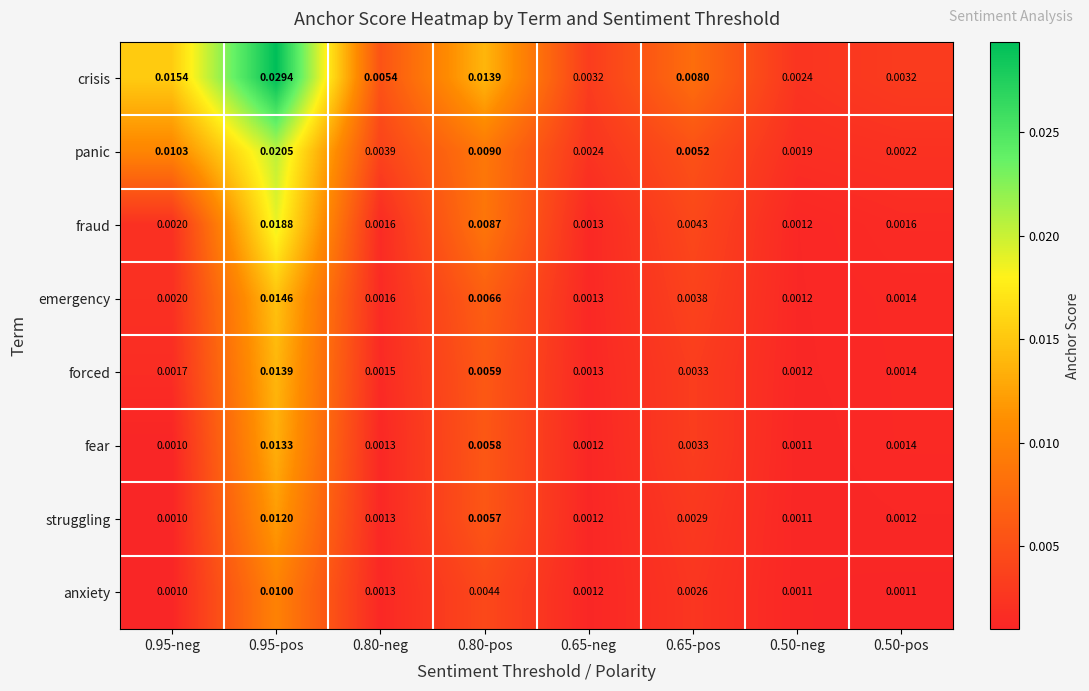

Which series has the largest range (max minus min)?

crisis